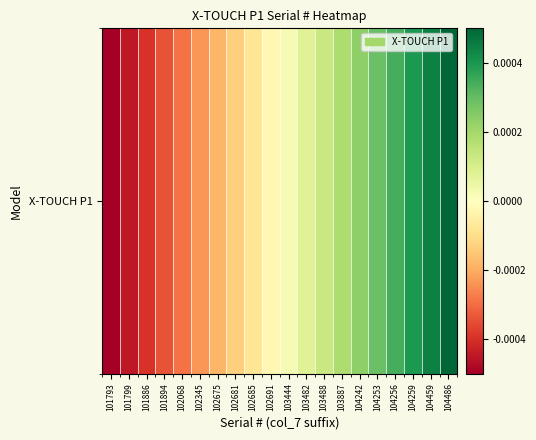

How many values are above zero?

10